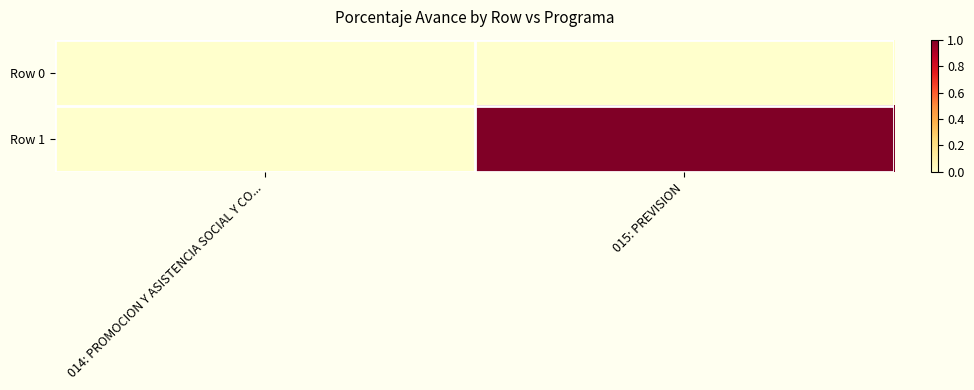

List the series in order of their overall mean, highest first.

Row 1, Row 0